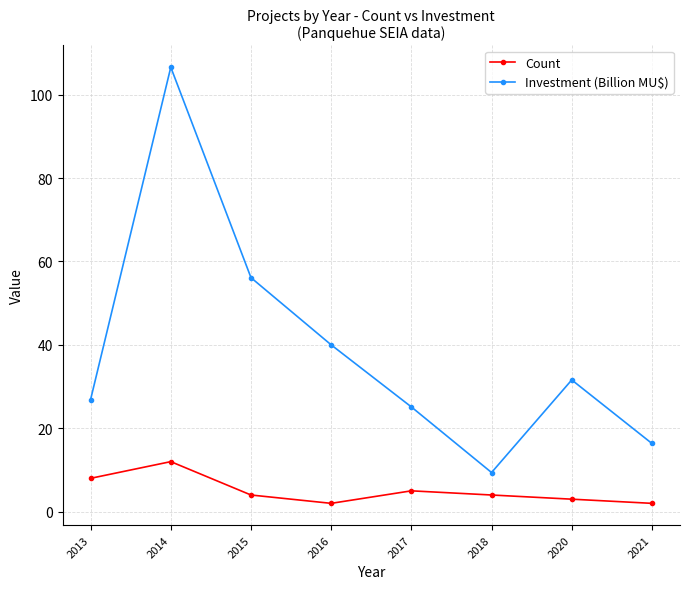

Reading right to left, what are all the values shown in this chart?

Count: 2.0	3.0	4.0	5.0	2.0	4.0	12.0	8.0
Investment (Billion MU$): 16.4	31.6	9.4	25.1	40.0	56.1	106.6	26.9